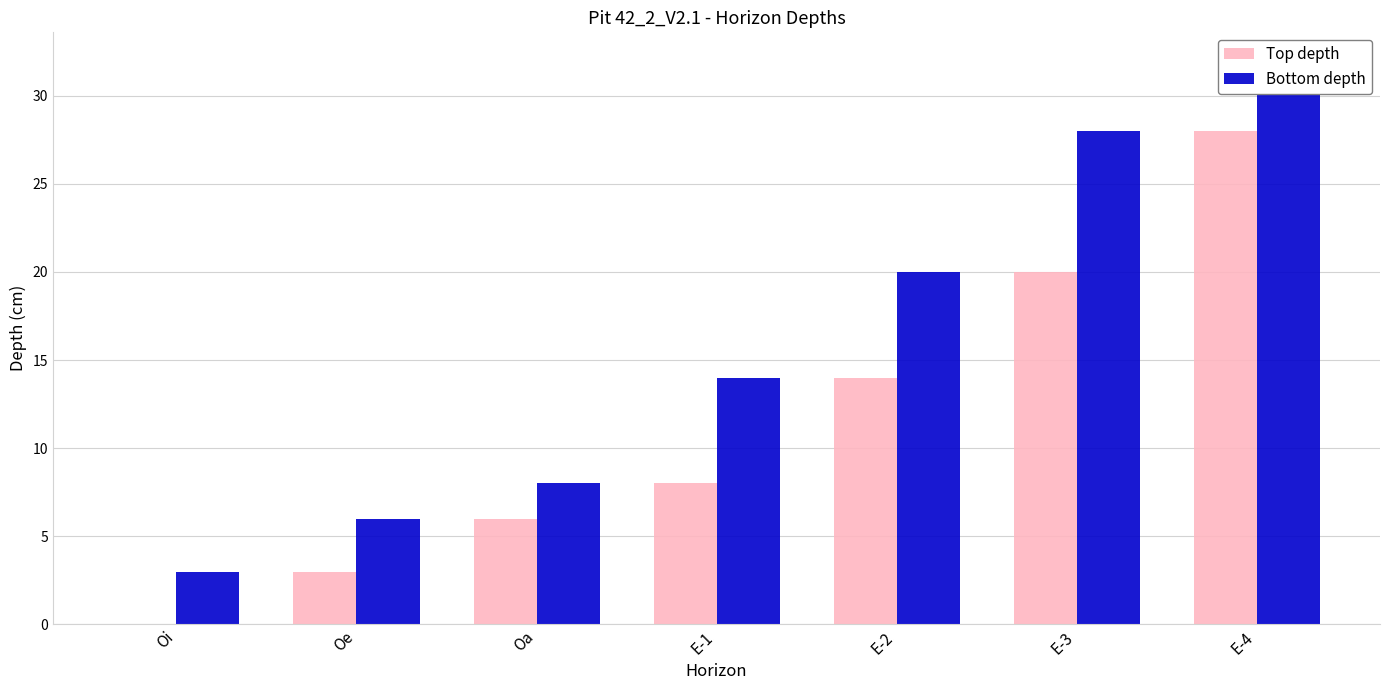

What are all the series names shown in the legend?

Top depth, Bottom depth